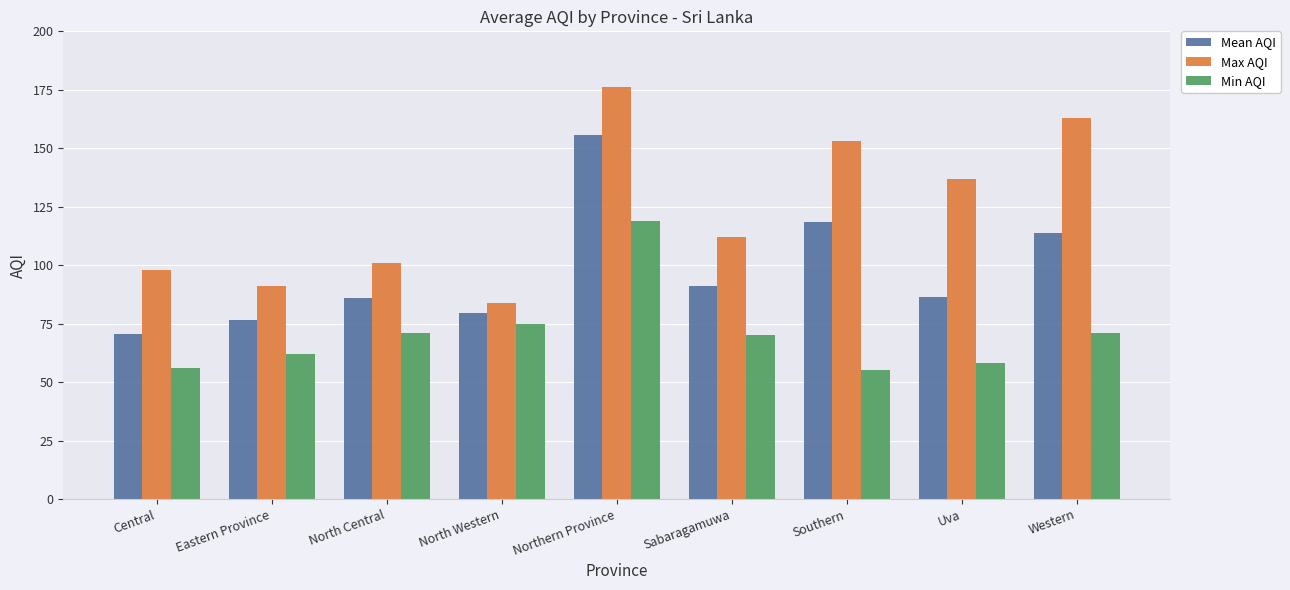

Rank the series by their average value, from highest to lowest.

Max AQI, Mean AQI, Min AQI